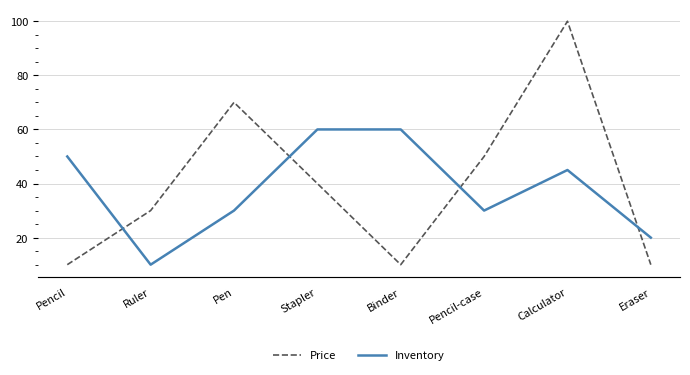

At which label is Price closest to 55?

Pencil-case